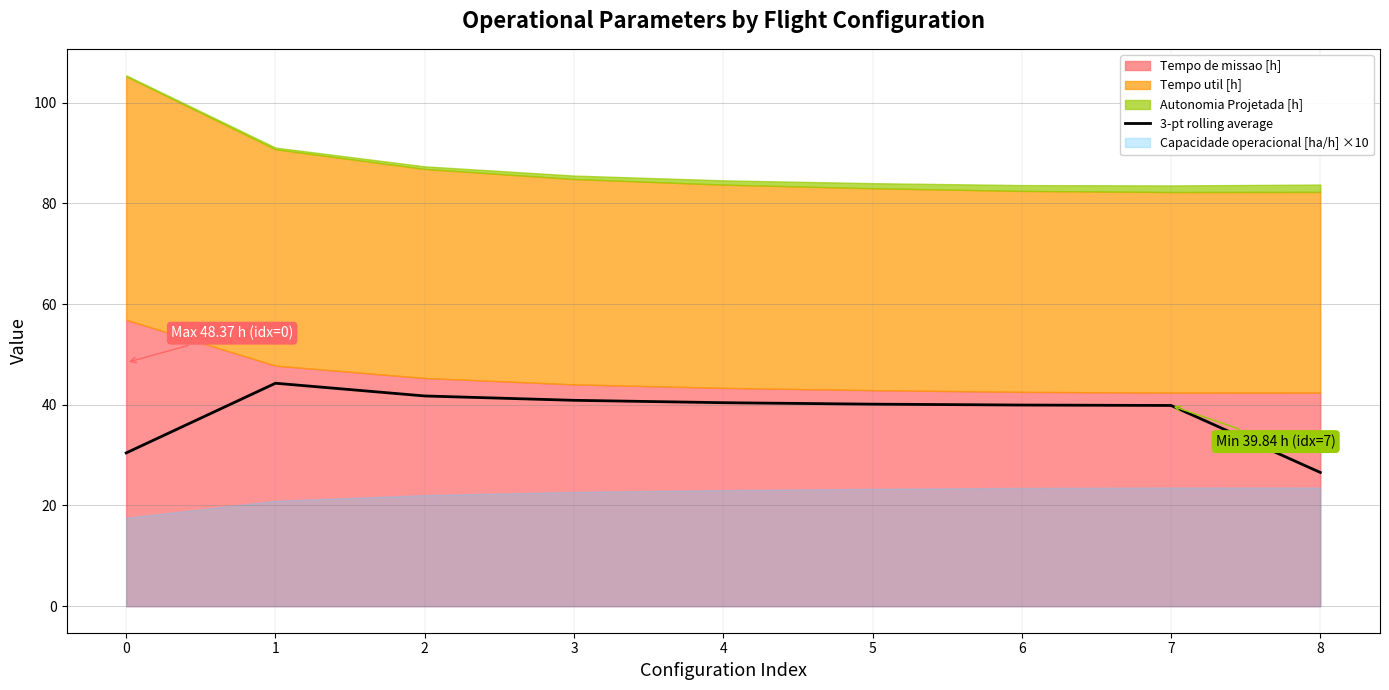

The 3-pt rolling average series shows 21.2 at 3. True or false?

False